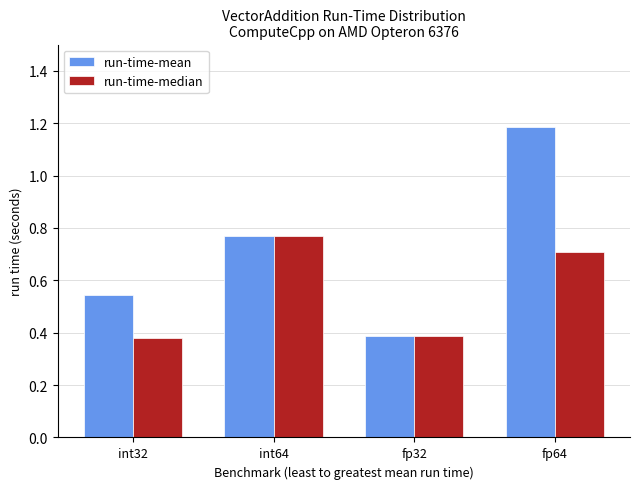

Which category has the highest value in the run-time-mean series?

fp64